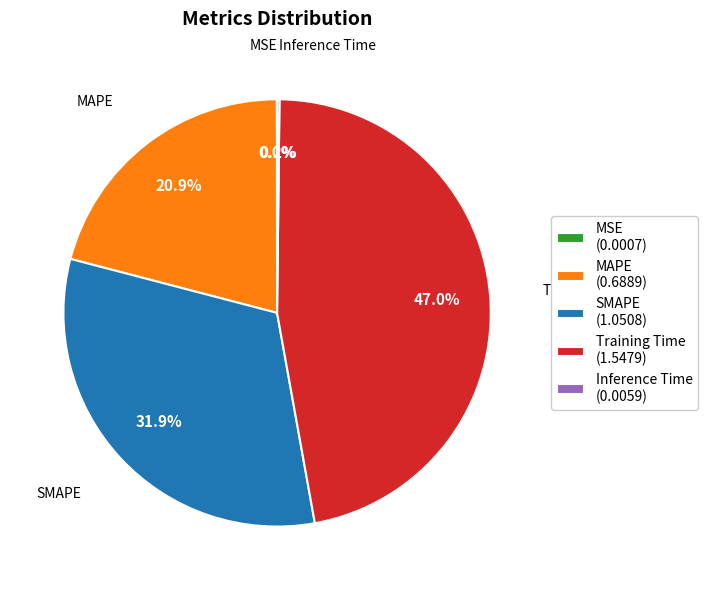

Is Training Time the majority of the pie?

No